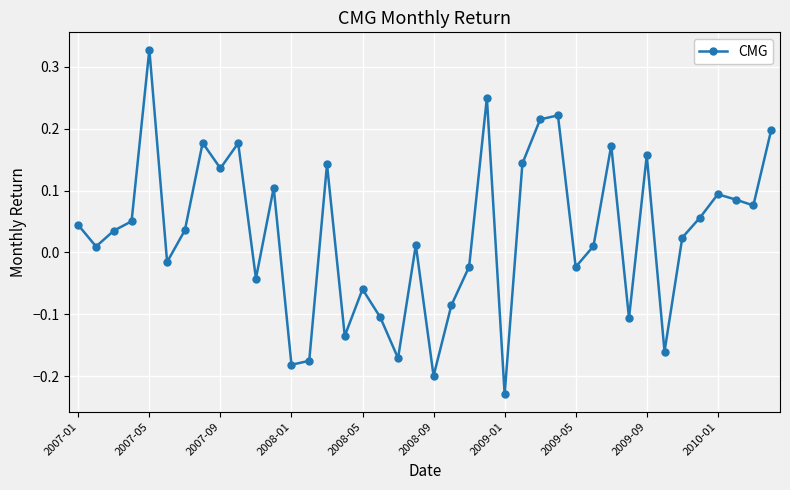

How many interior local valleys (lower than both neighbors) does the data have?

13